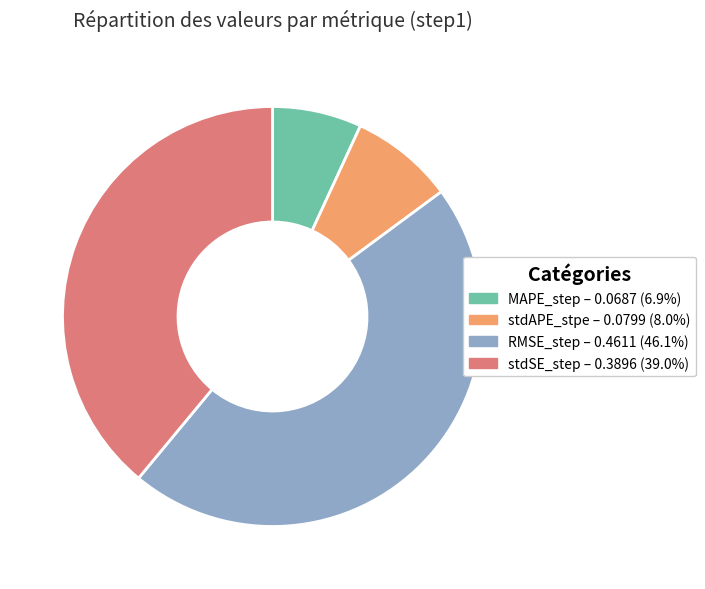

Which category has the biggest portion of the pie?

RMSE_step